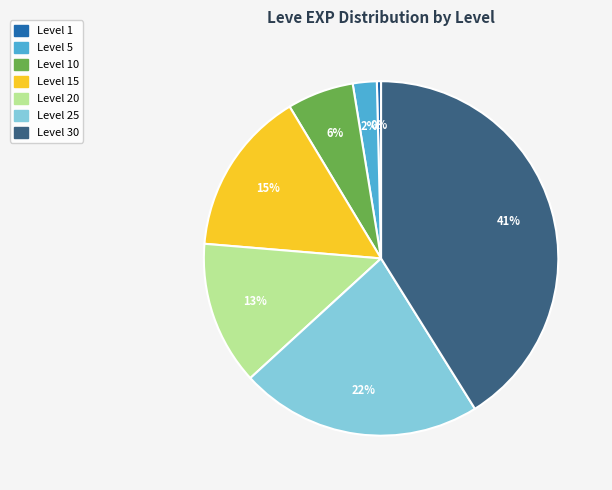

Is there any slice that represents more than half of the pie?

No